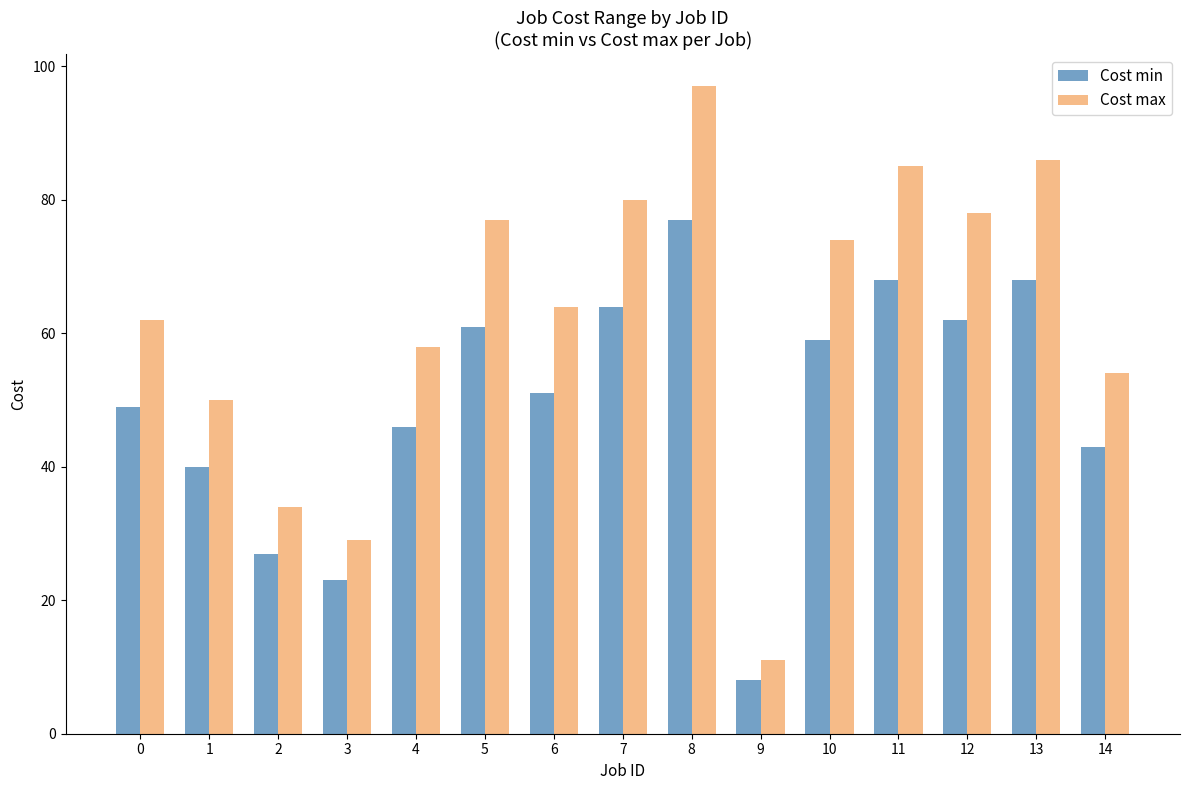

Where does the Cost max series first go above 64?

5